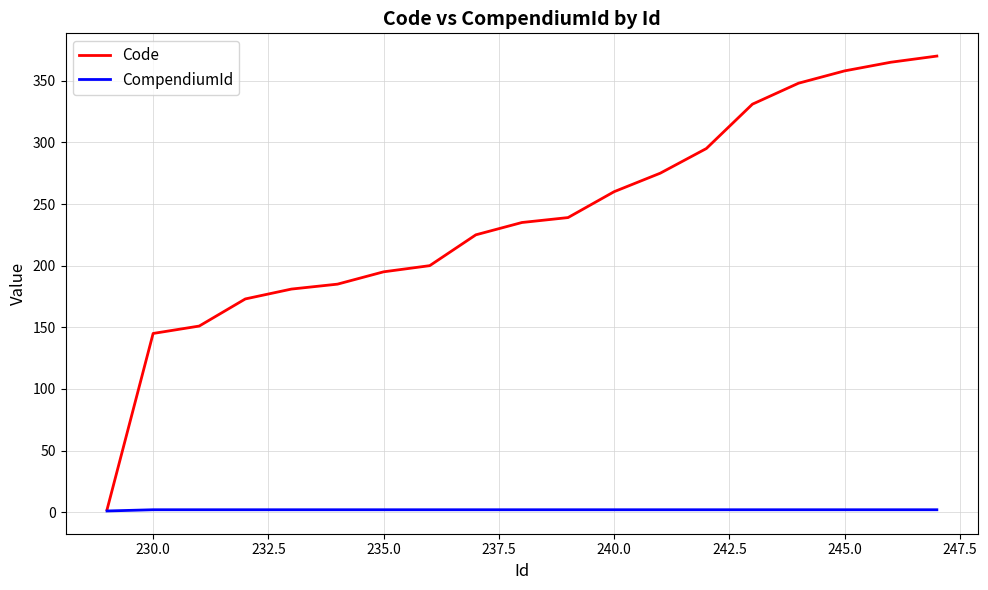

List the series in order of their peak value, highest first.

Code, CompendiumId